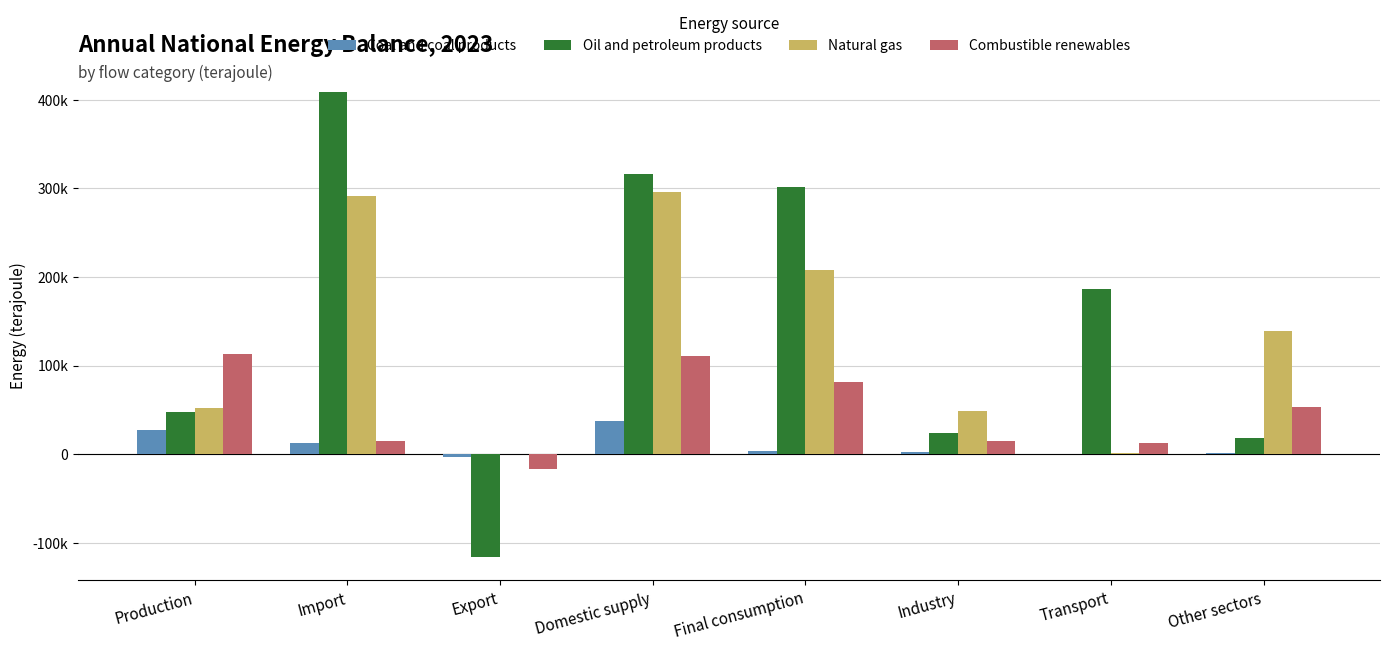

Does the chart contain stacked bars?

No